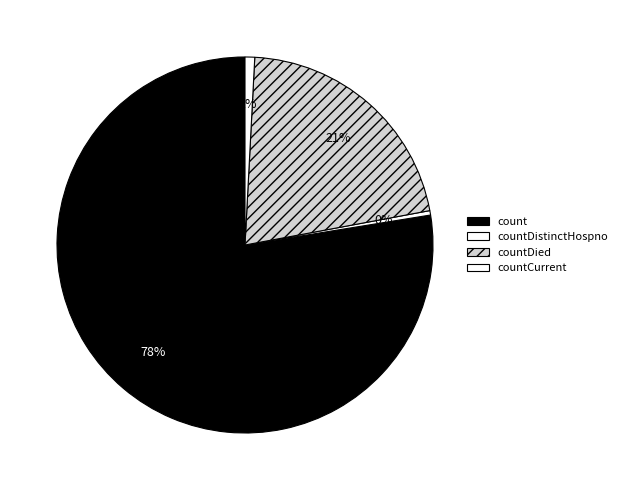

How many segments does this pie chart have?

4